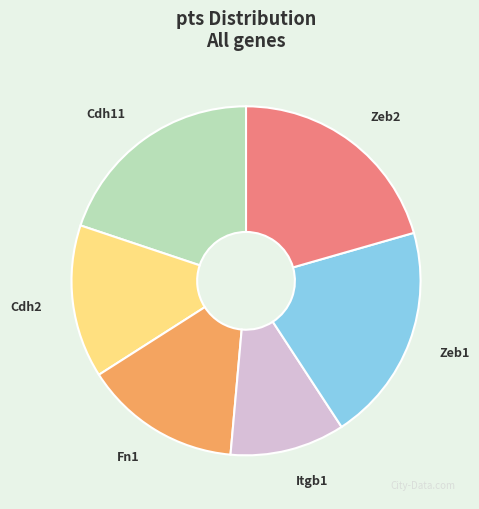

Is Fn1 the majority of the pie?

No